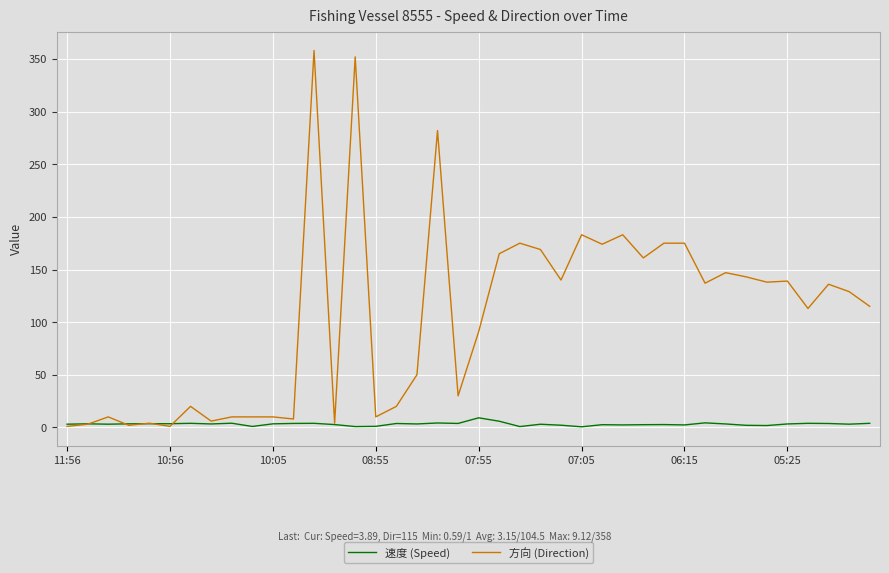

Which series has the largest range (max minus min)?

方向 (Direction)